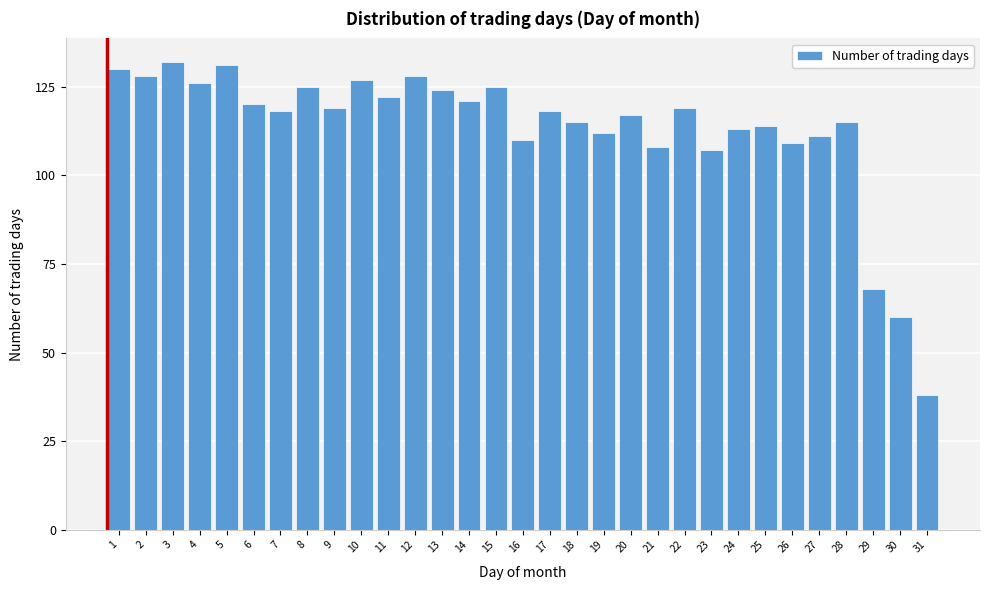

What is the value of the 7th bar from the left?

118